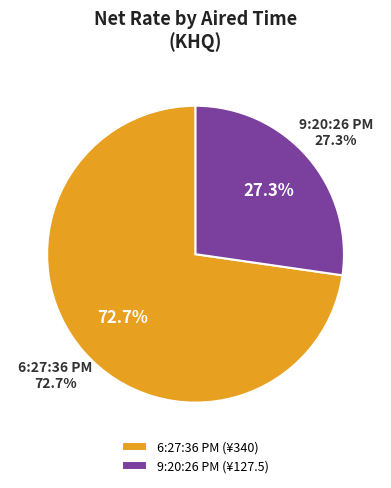

Which has a higher value, 9:20:26 PM or 6:27:36 PM?

6:27:36 PM